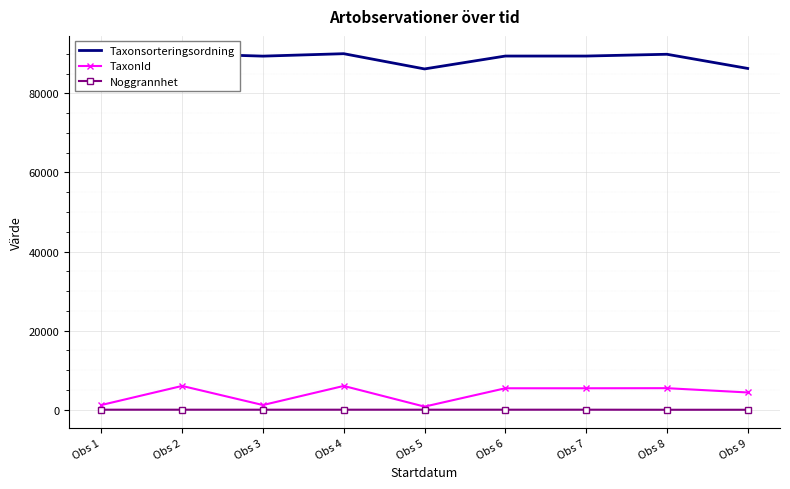

At which category is the sum across all series the highest?

Obs 2